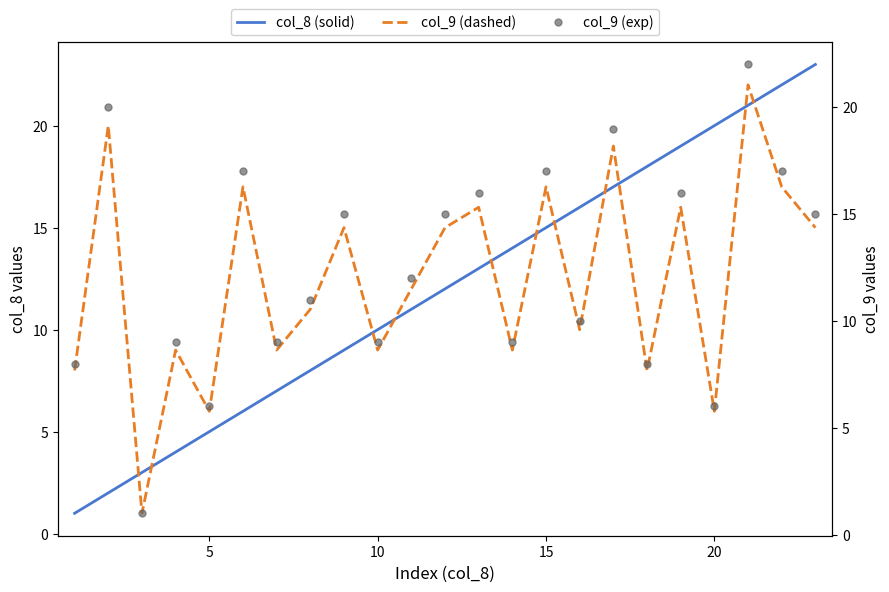

True or false: col_9 (dashed) and col_8 (solid) intersect in this chart.

True